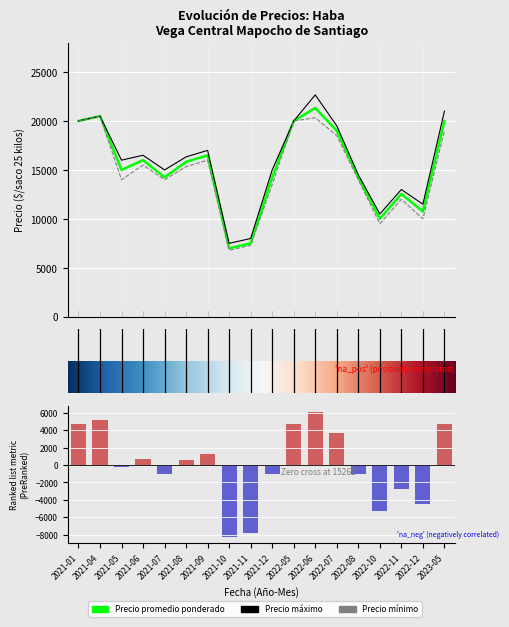

At how many categories does at least one series exceed 22329?

1